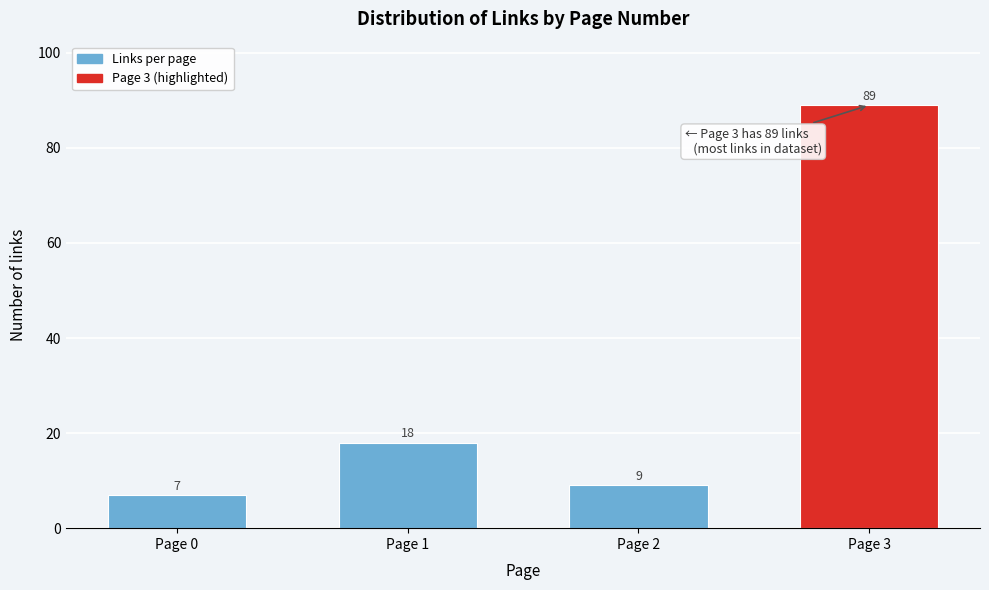

Reading left to right, transcribe all the data shown in this chart.

7	18	9	89